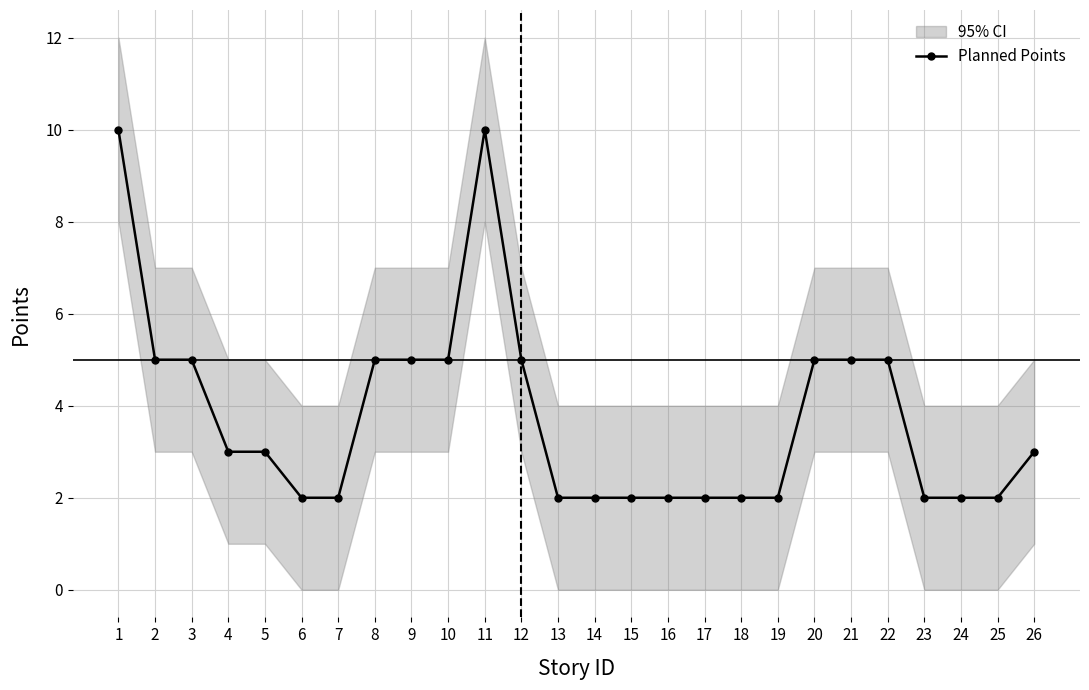

What is the sum of all values?

98